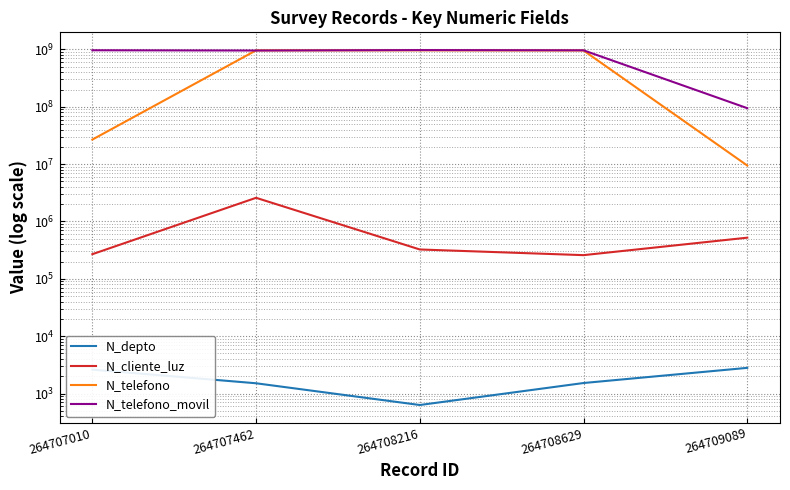

What are all the series names shown in the legend?

N_depto, N_cliente_luz, N_telefono, N_telefono_movil